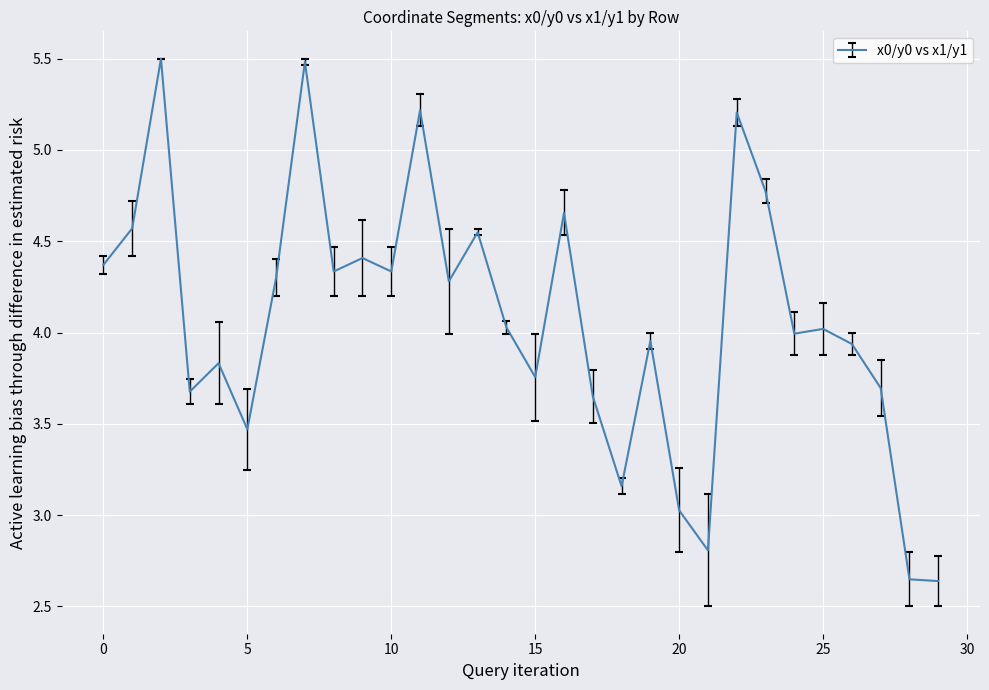

What is the greatest value displayed?

5.5